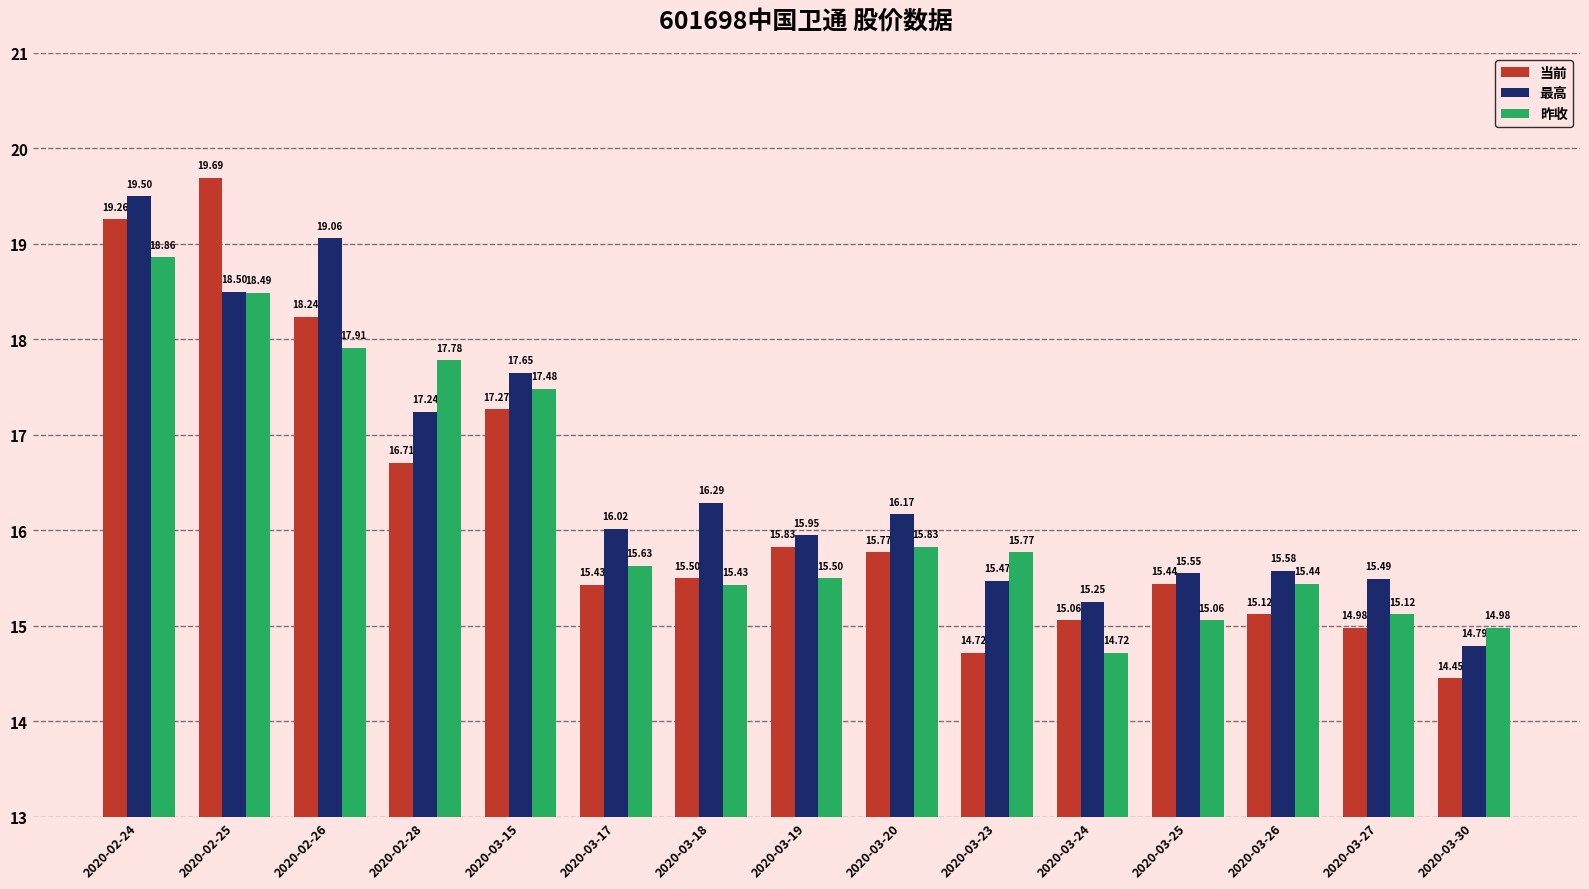

What is the sum of all 昨收 values?

244.0